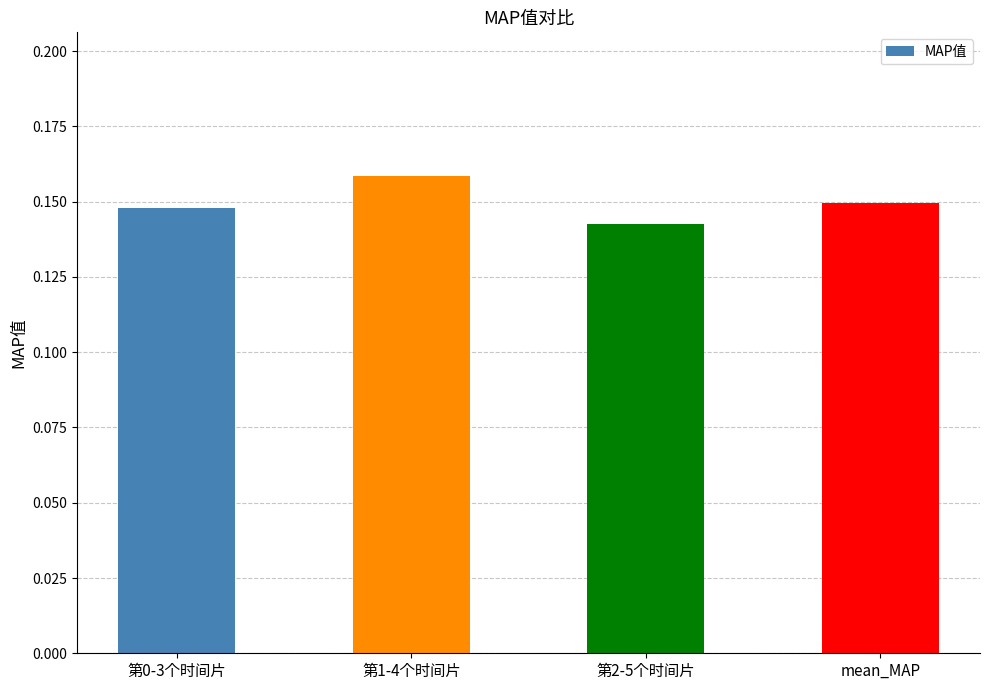

At which category does the chart reach its peak across all series?

第1-4个时间片